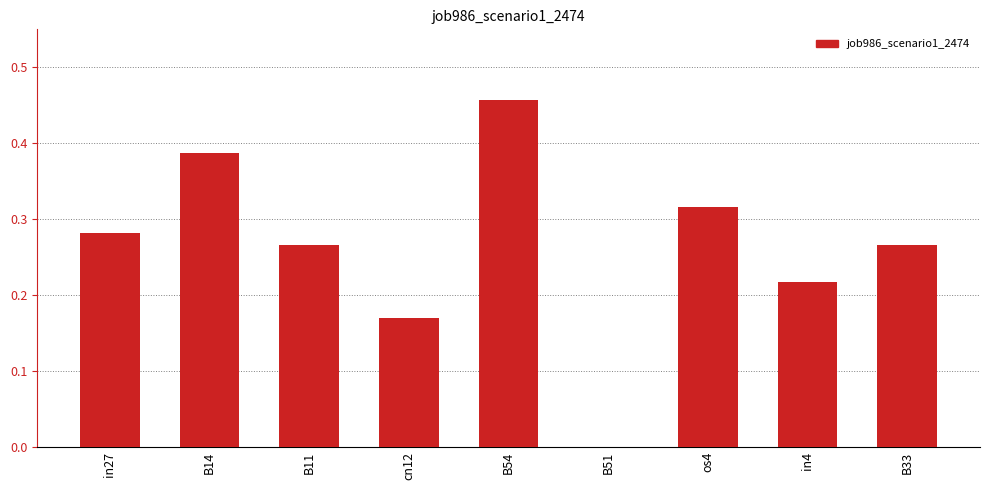

Is it true that the value at cn12 is 0.1?

False